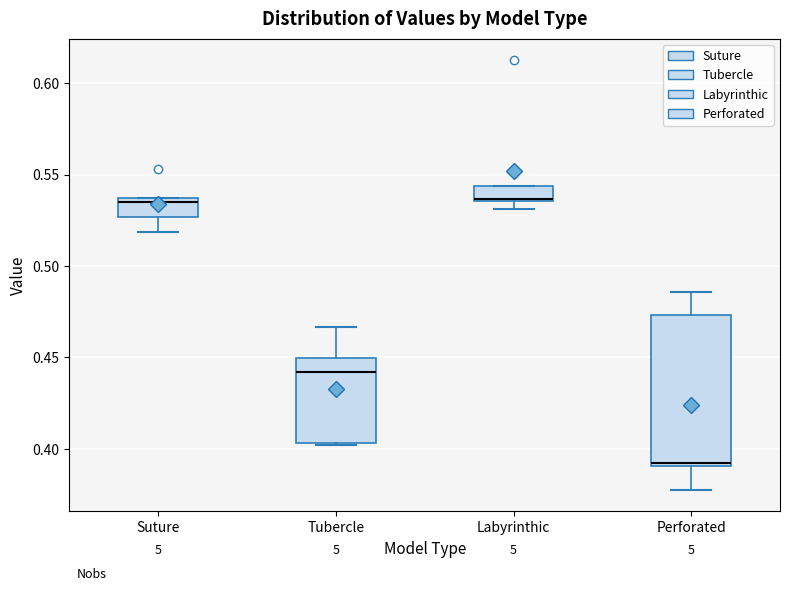

Reading left to right, read every box against the y-axis: the position of its median line, the range the box covers, and the ends of its whiskers. The values are not printed on the chart, so give them approximately, as read against the axis.

Suture: median 0.535 (just below the box's upper edge), box 0.525 to 0.535, whiskers 0.520 to 0.535
Tubercle: median 0.440, box 0.405 to 0.450, whiskers 0.400 to 0.465
Labyrinthic: median 0.535 (drawn on the box's lower edge), box 0.535 to 0.545, whiskers 0.530 to 0.545
Perforated: median 0.390 (just above the box's lower edge), box 0.390 to 0.475, whiskers 0.380 to 0.485